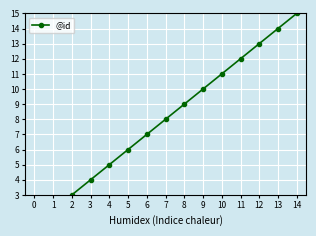

Which has a higher value, 0 or 5?

5